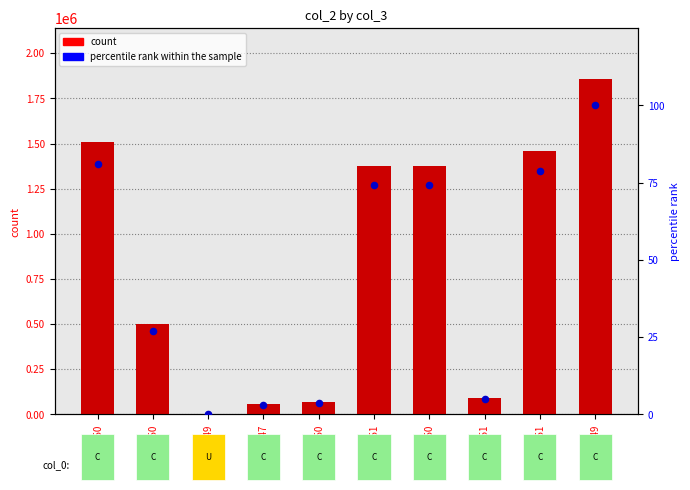

At how many categories does at least one series exceed 778850?

5